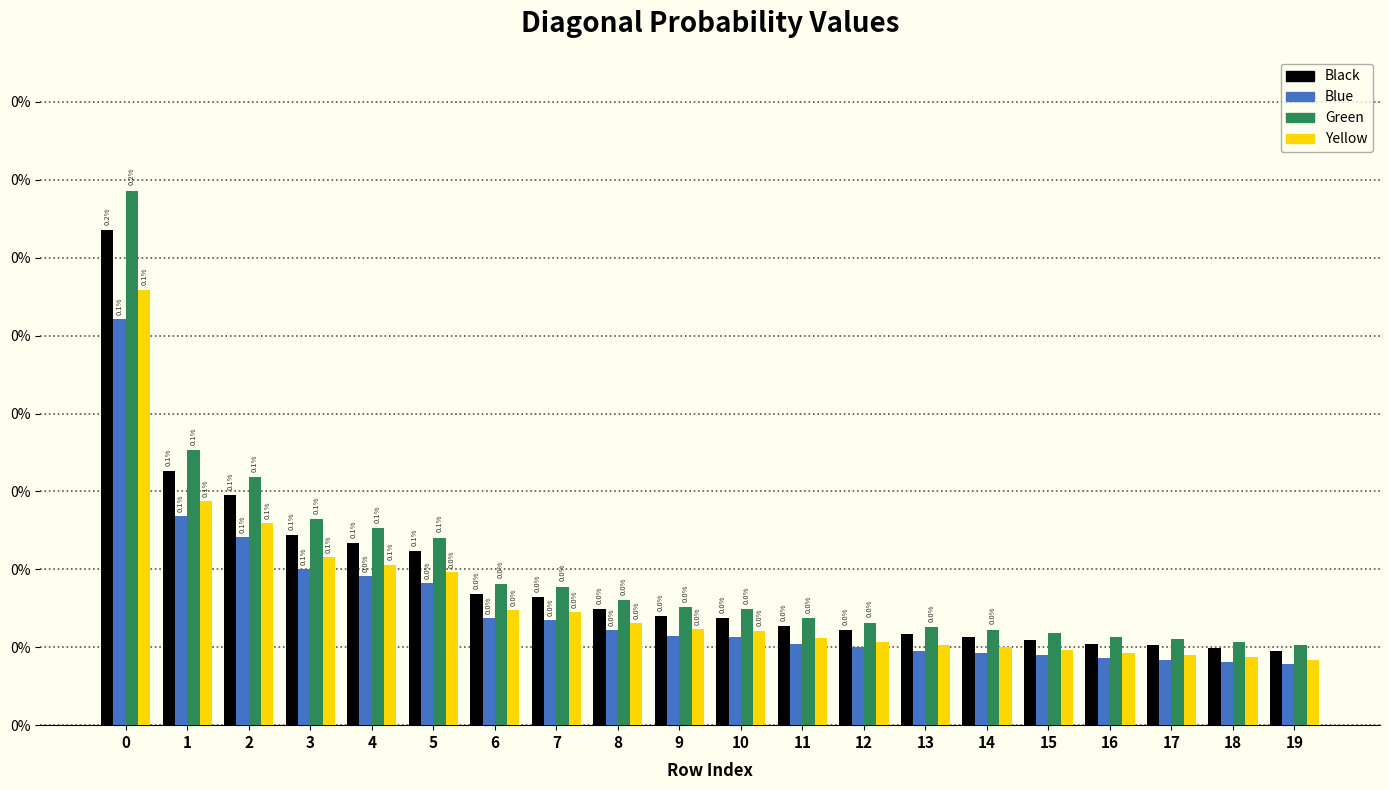

Between 9 and 7, which is larger?

7